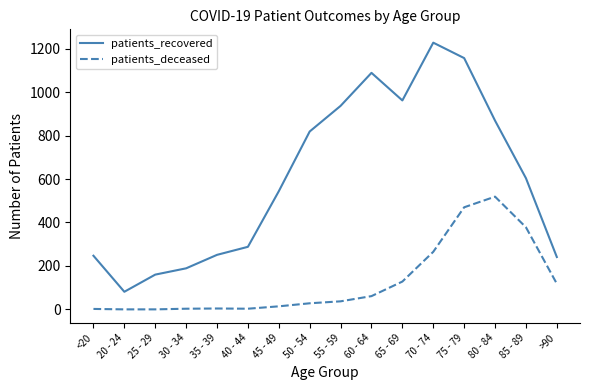

Which series has the widest spread of values?

patients_recovered